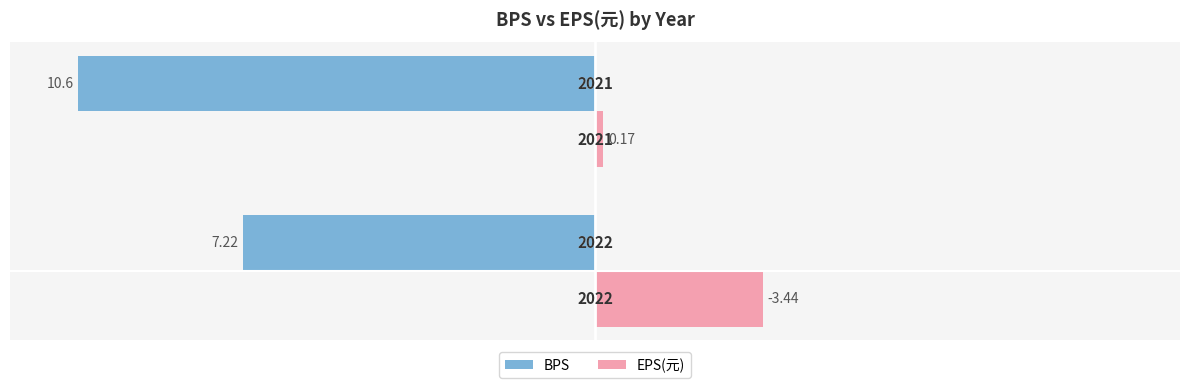

What are all the series names shown in the legend?

BPS, EPS(元)